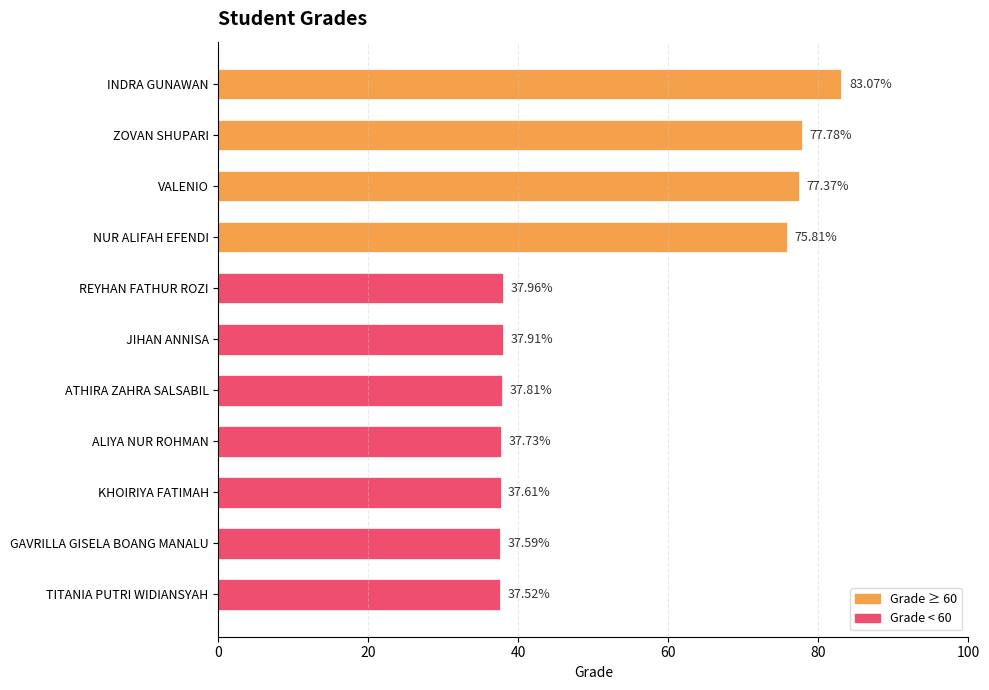

What is the difference between the values at NUR ALIFAH EFENDI and INDRA GUNAWAN?

7.3